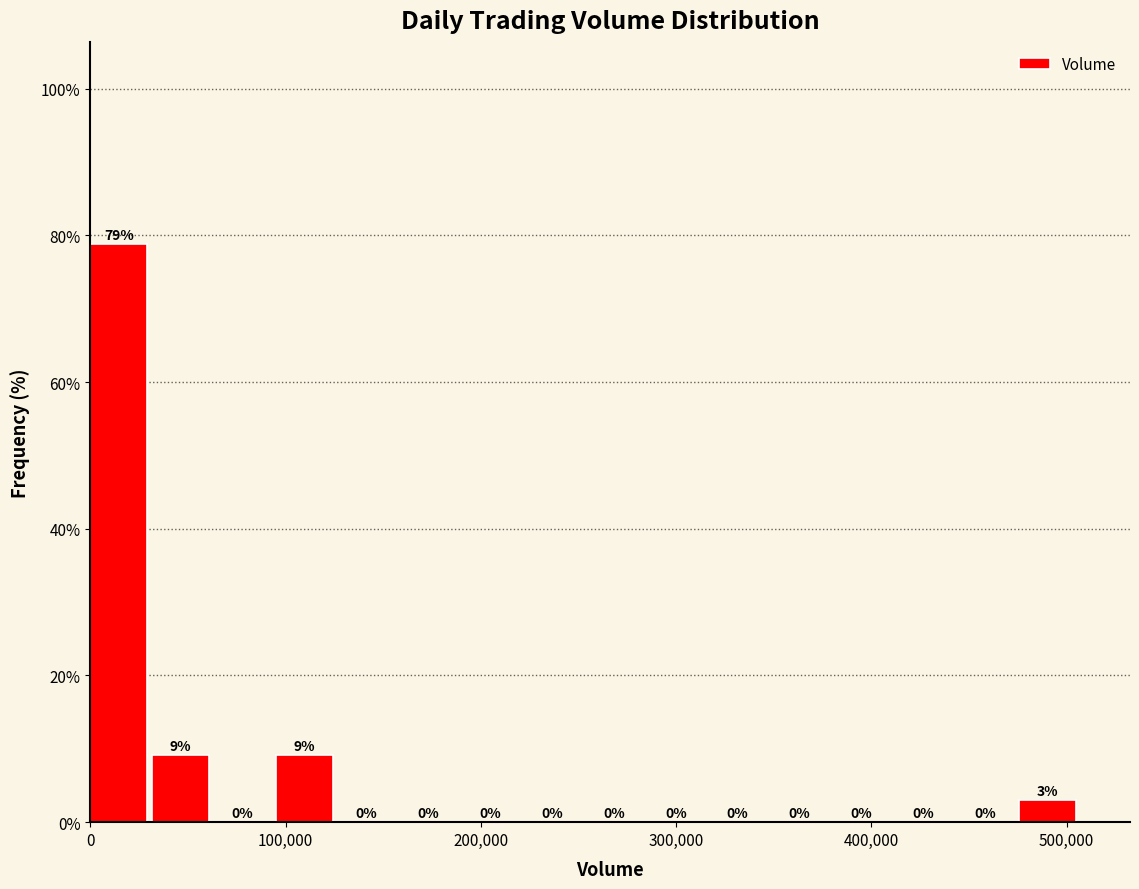

Around what value on the x-axis is the tallest bar? Give the approximate position of its centre, as read against the axis.

10000